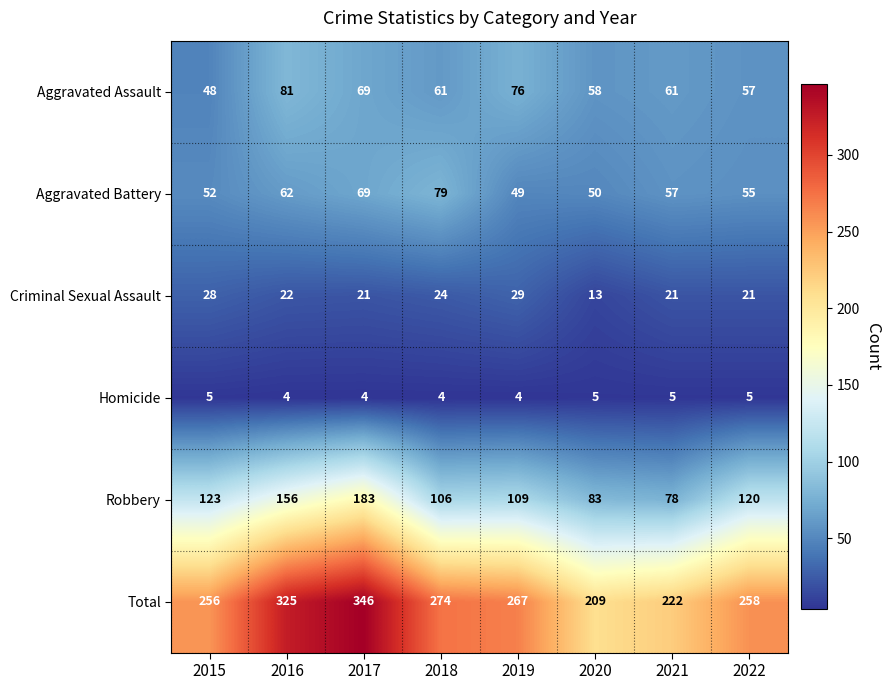

Is it true that Homicide equals 5 at 2022?

True